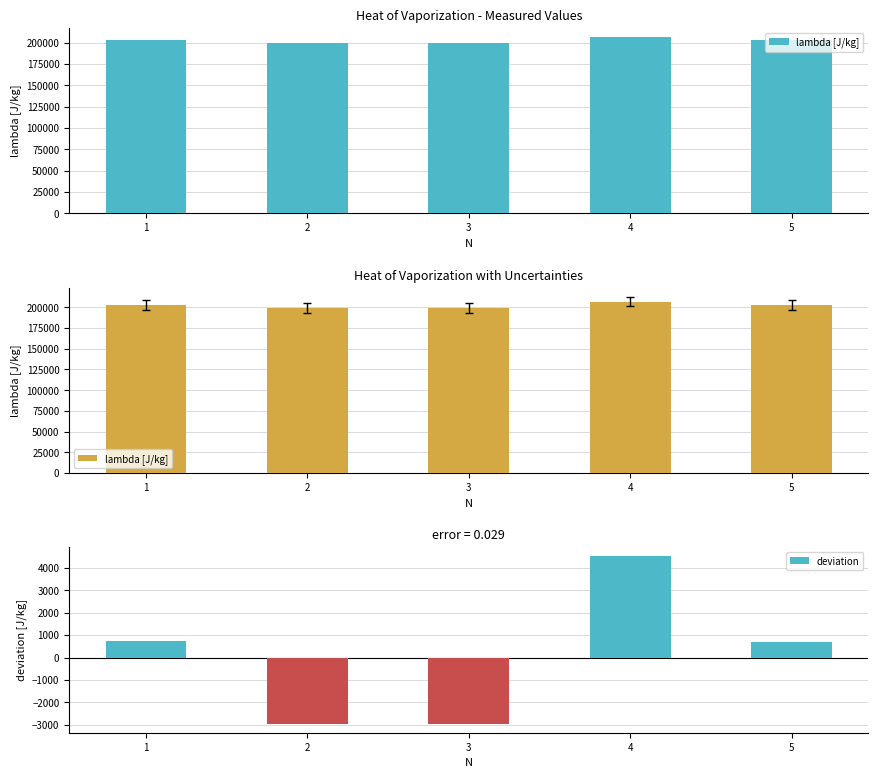

What is the change in value from 3 to 4?

+7530.5